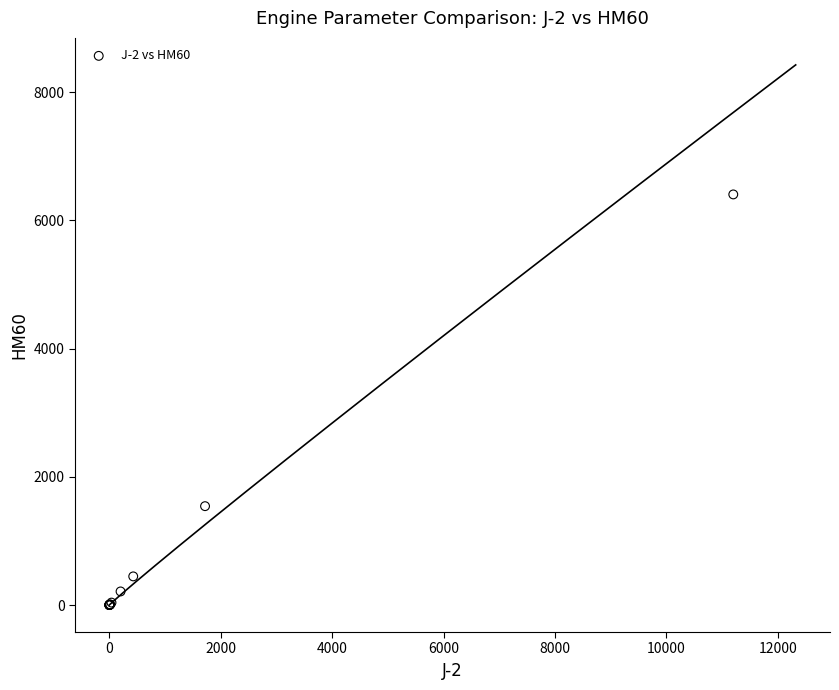

What Y value in the scatter plot is closest to 3201?

1542.0